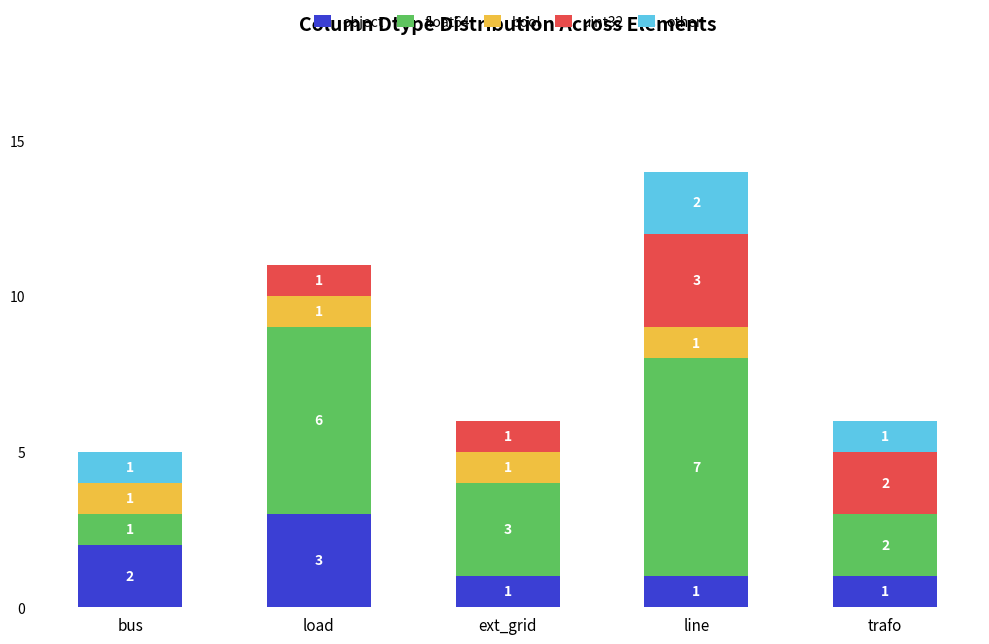

How many series are shown in this chart?

5